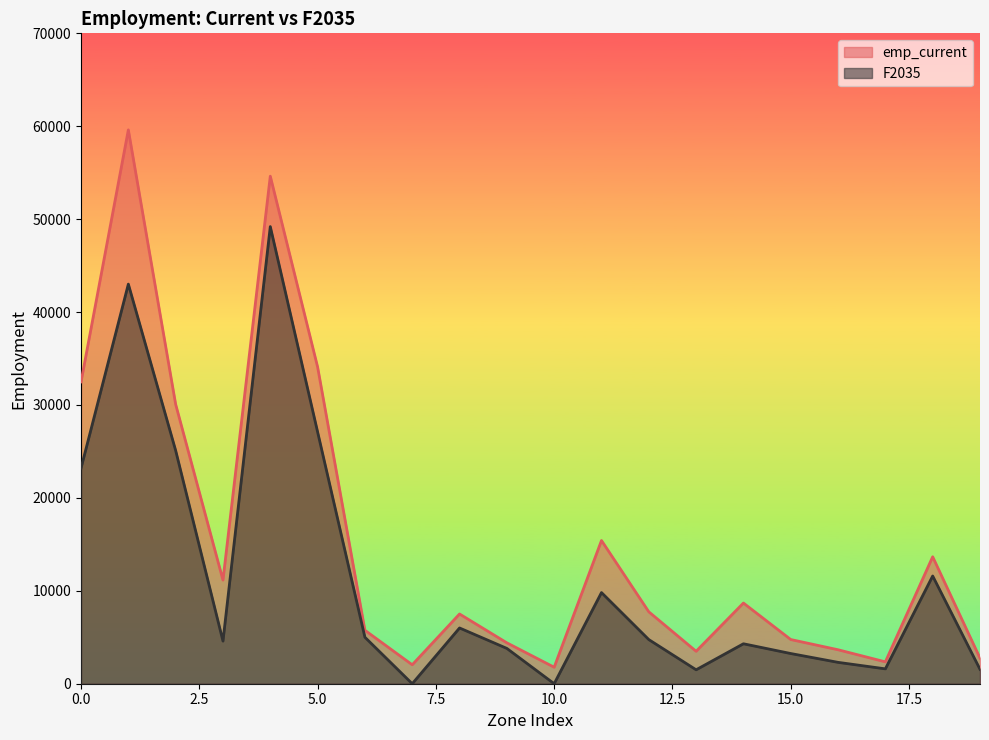

Rank the series by their maximum value, from lowest to highest.

F2035, emp_current